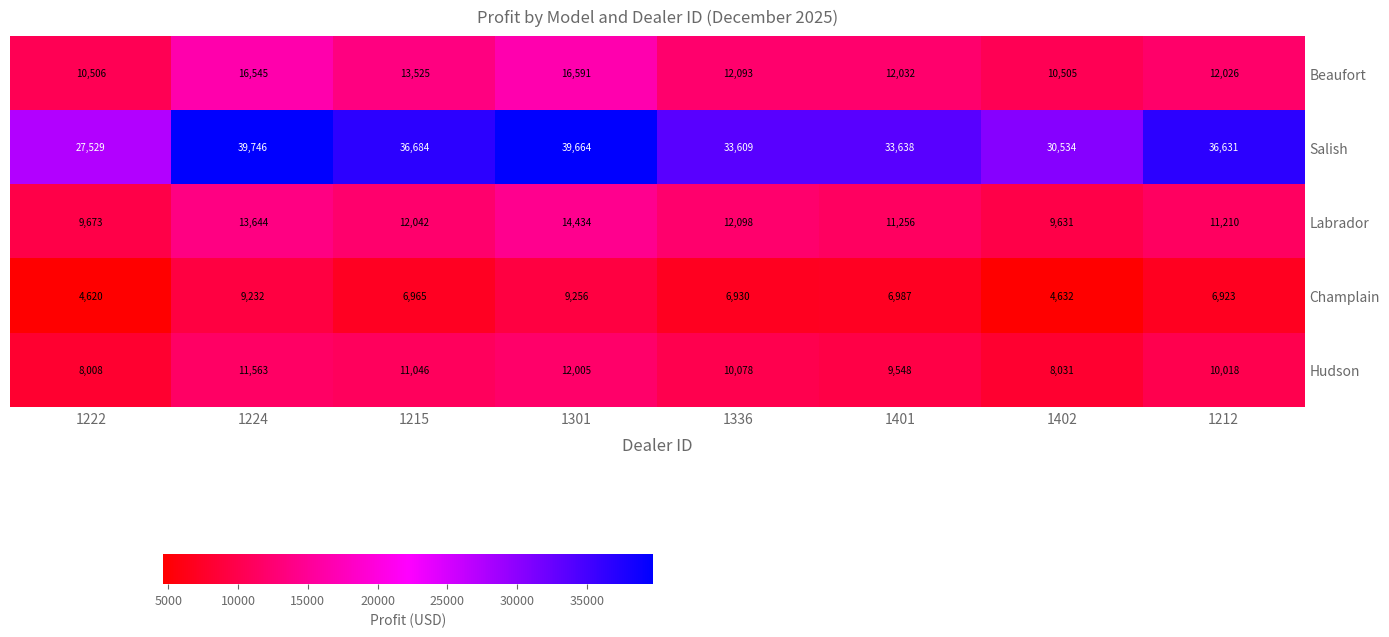

What is the sum of the Hudson values at 1402 and 1401?

17579